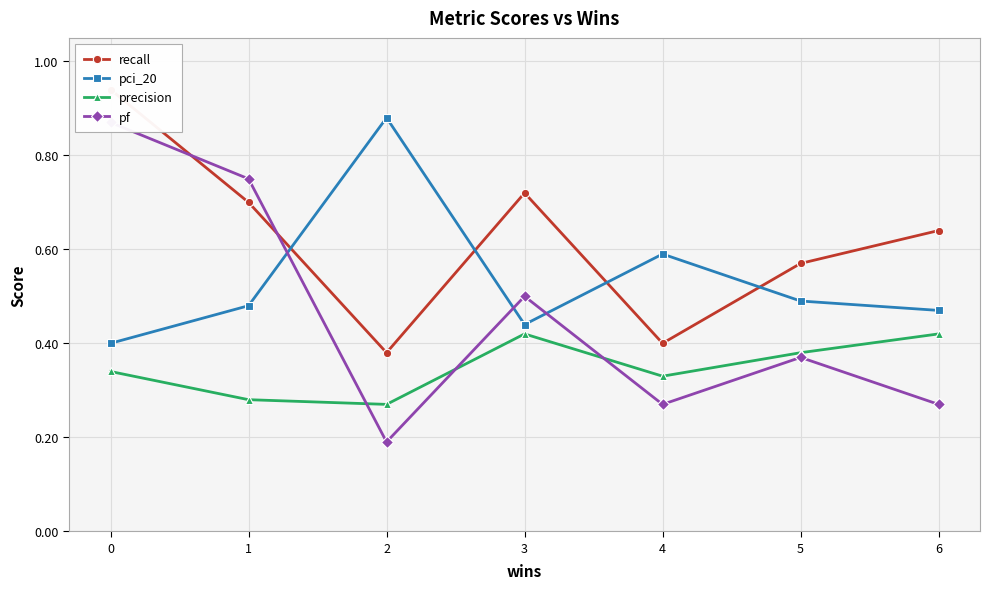

Is it true that recall equals 0.7 at 3?

True